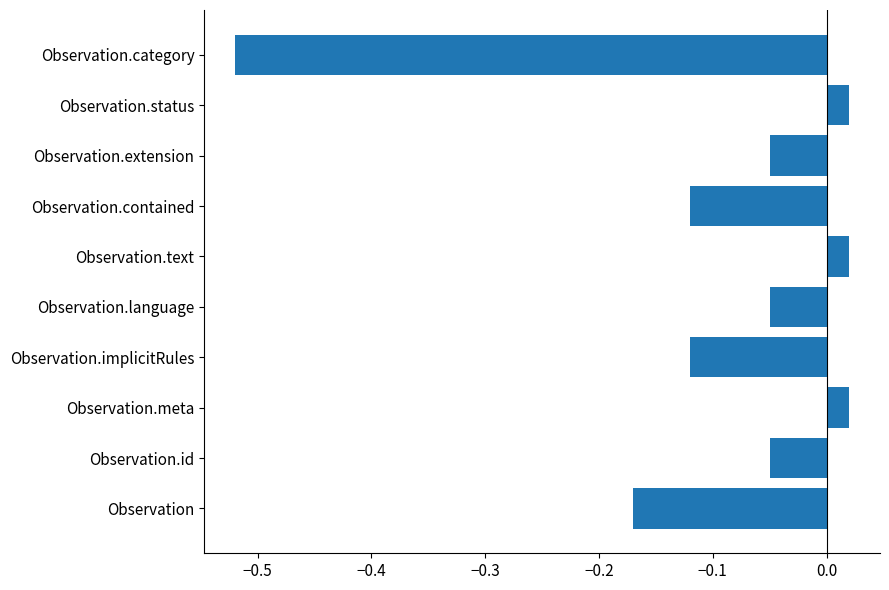

What is the difference between the second highest and second lowest values?

0.2